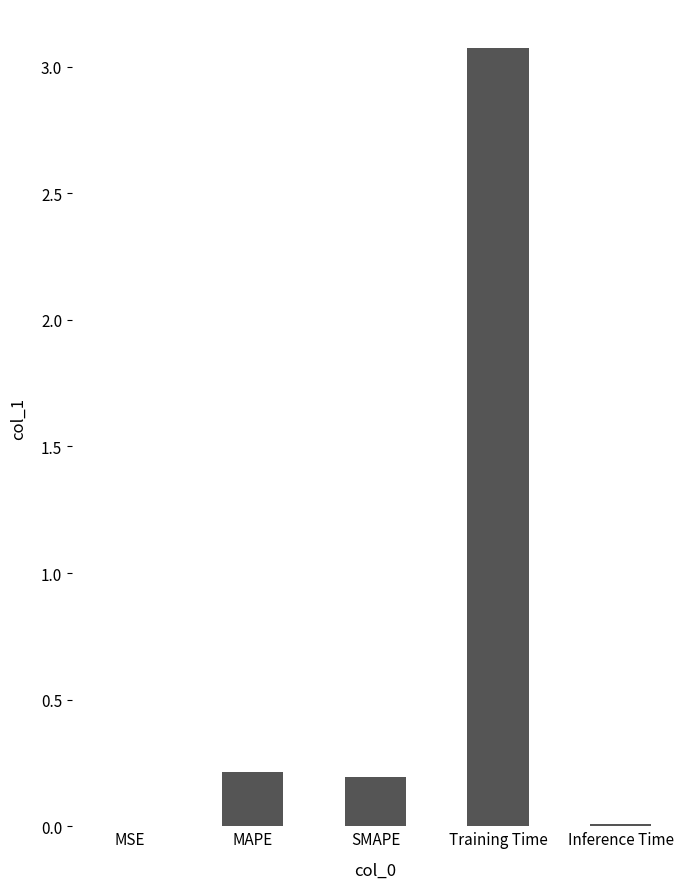

Between SMAPE and Training Time, which is larger?

Training Time